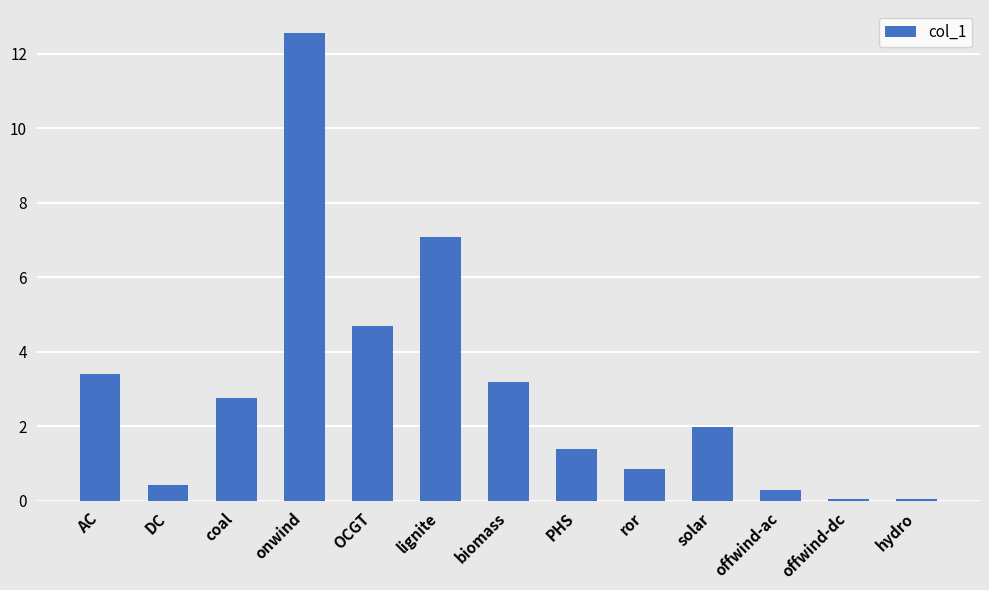

What is the maximum value shown in the chart?

12.5